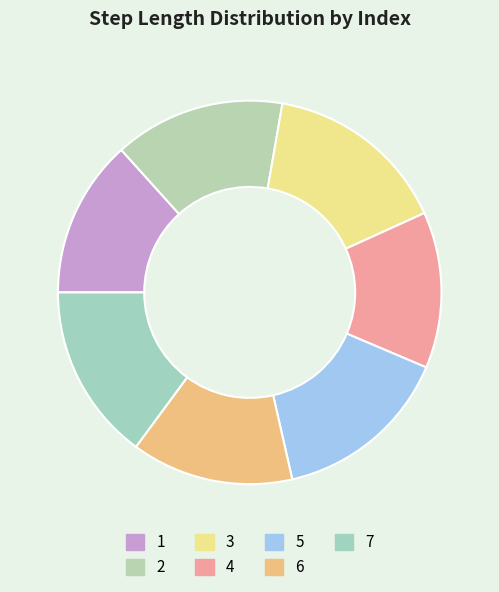

To the nearest percent, what is the difference between the 6 and 2 slice percentages?

1%